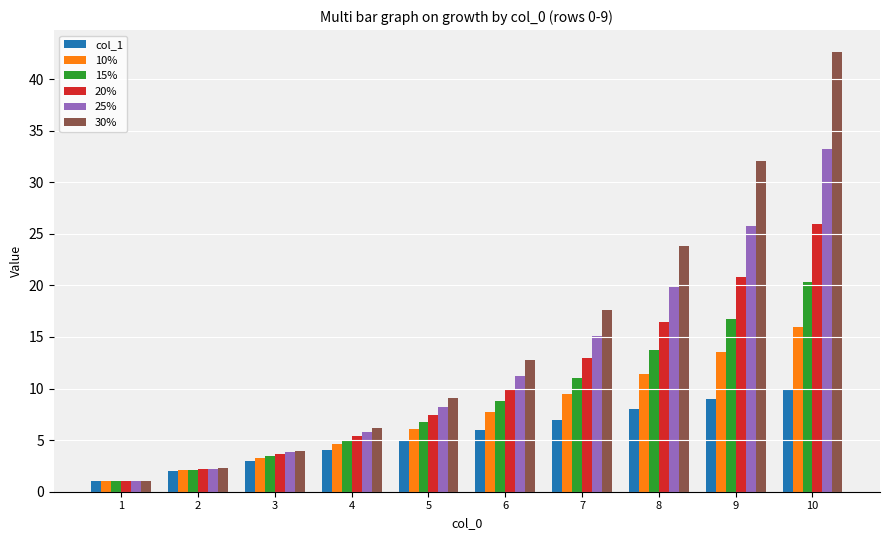

What is the sum of the 30% values at 2 and 6?

15.1